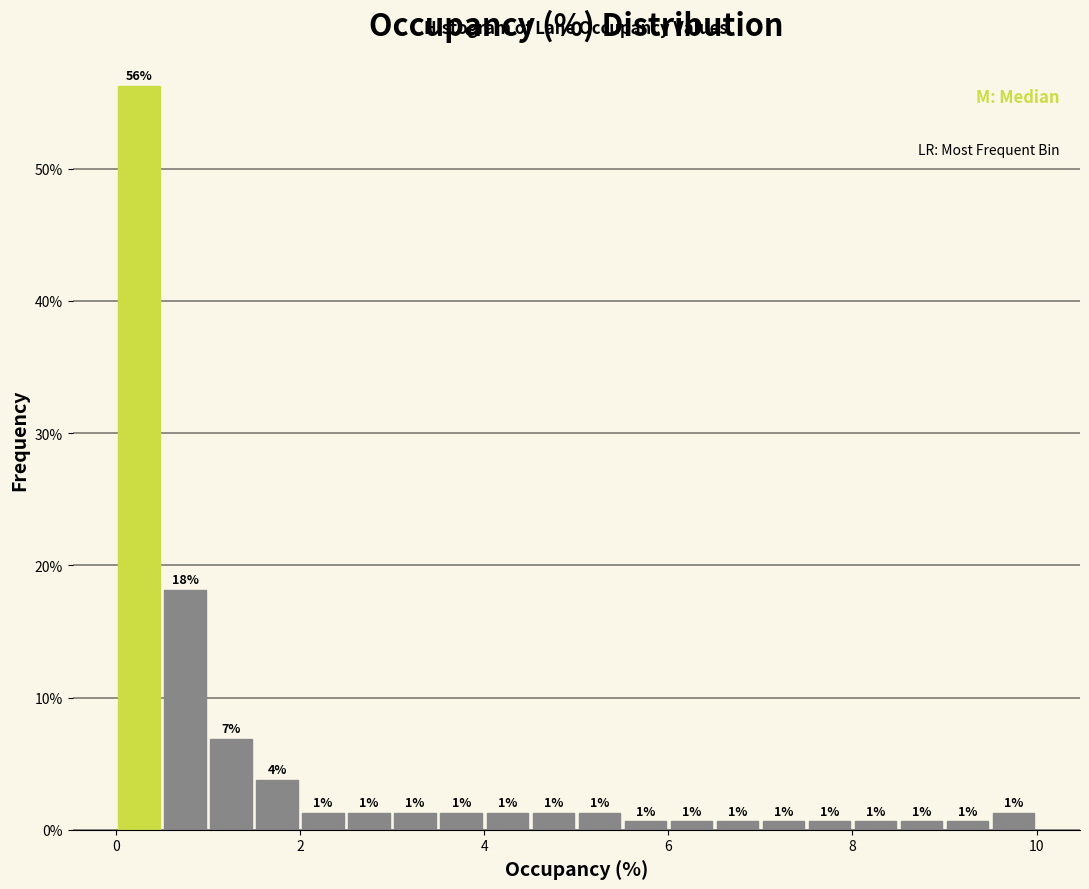

Around what value on the x-axis is the tallest bar? Give the approximate position of its centre, as read against the axis.

0.2